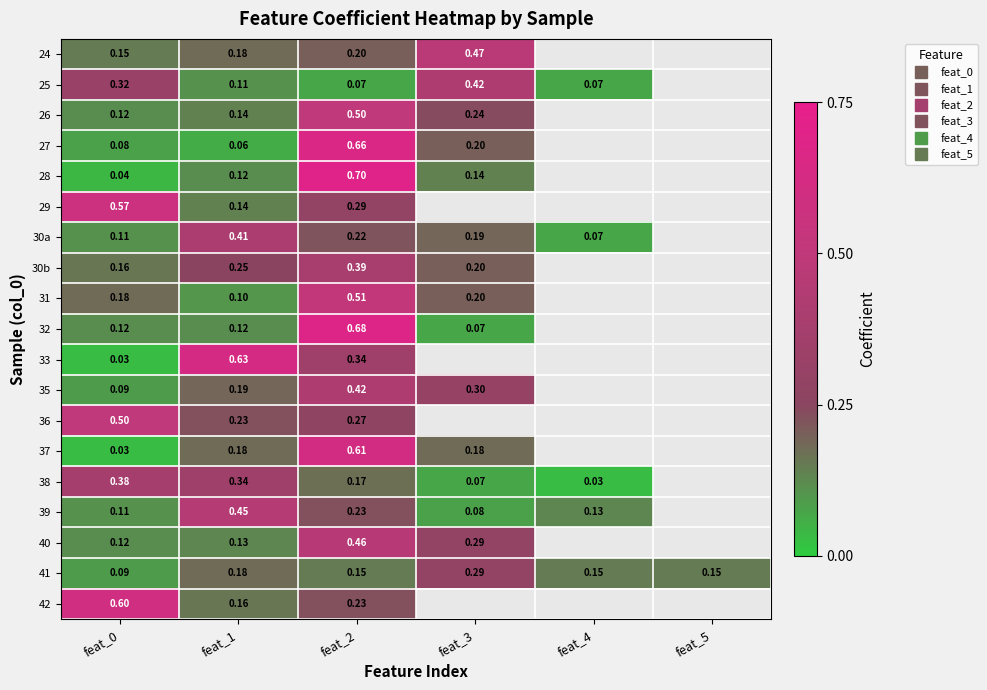

Count the number of data series in this chart.

19